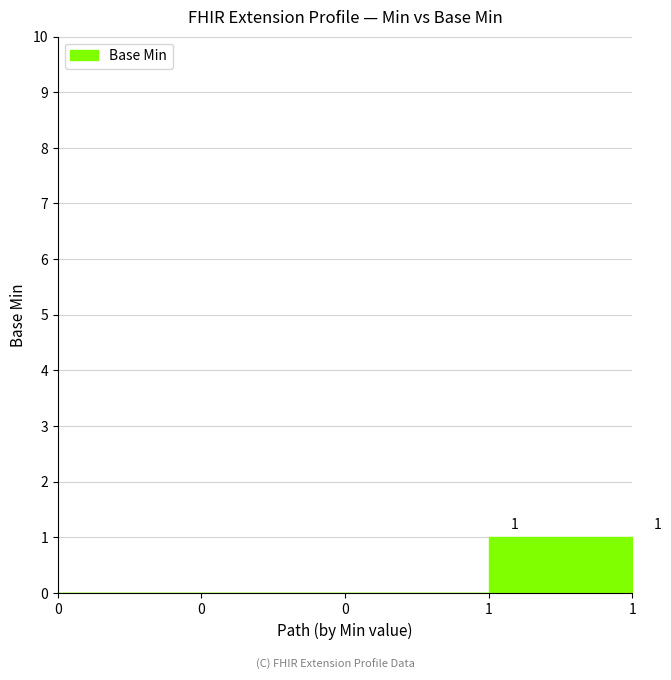

Reading right to left, transcribe all the data shown in this chart.

1	1	0	0	0